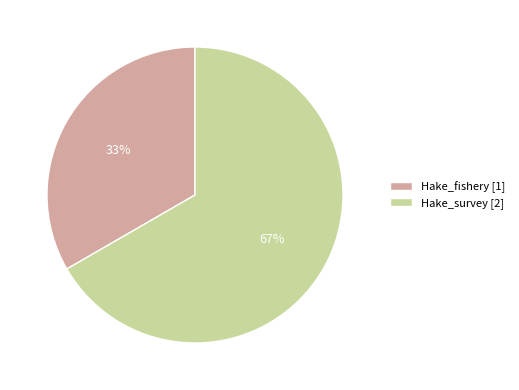

How many segments does this pie chart have?

2